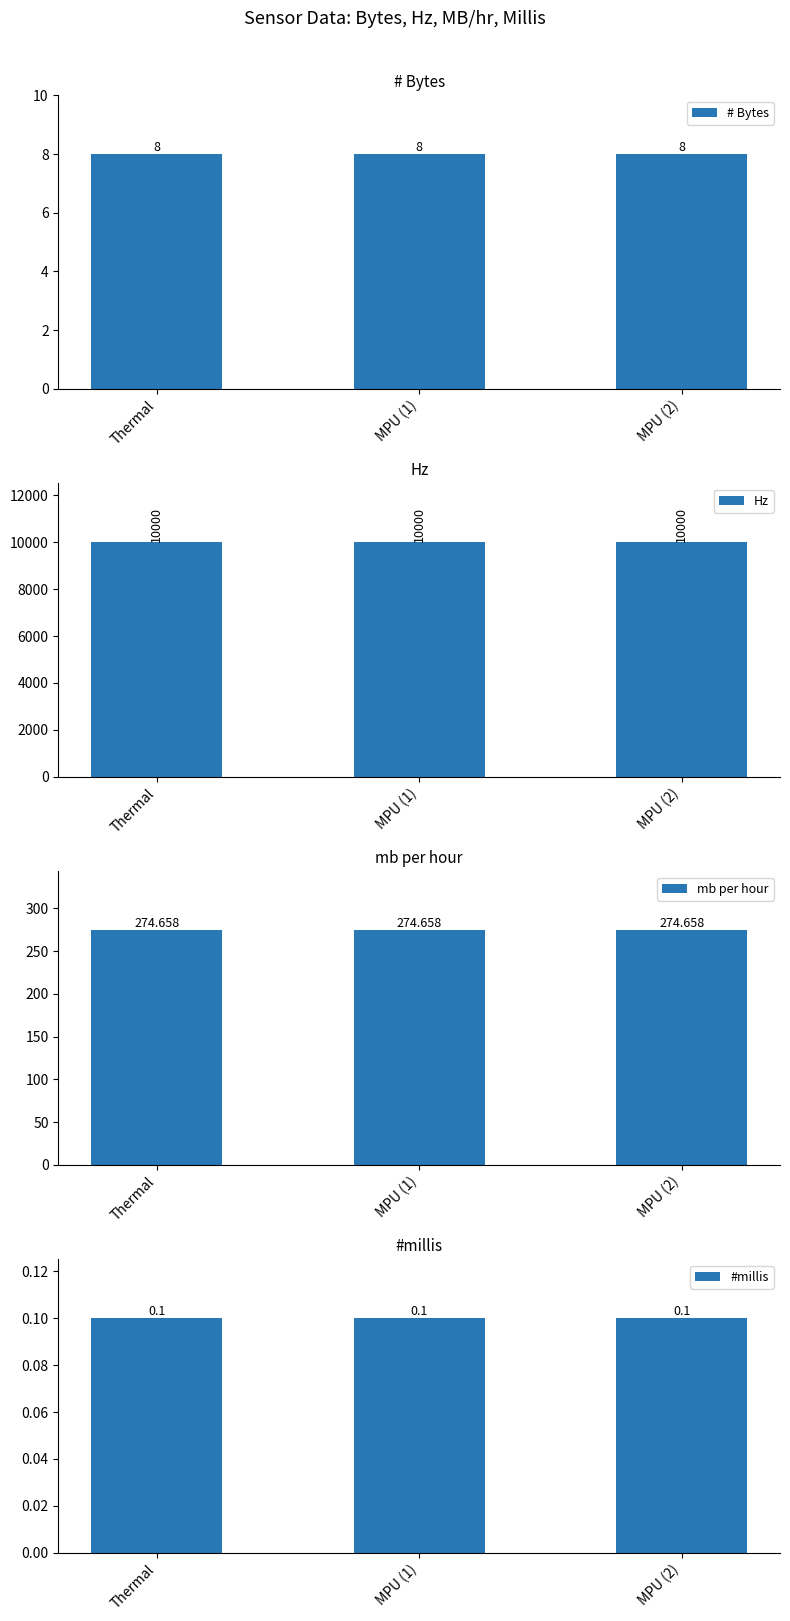

What is the total value across all series at MPU (1)?

10282.8